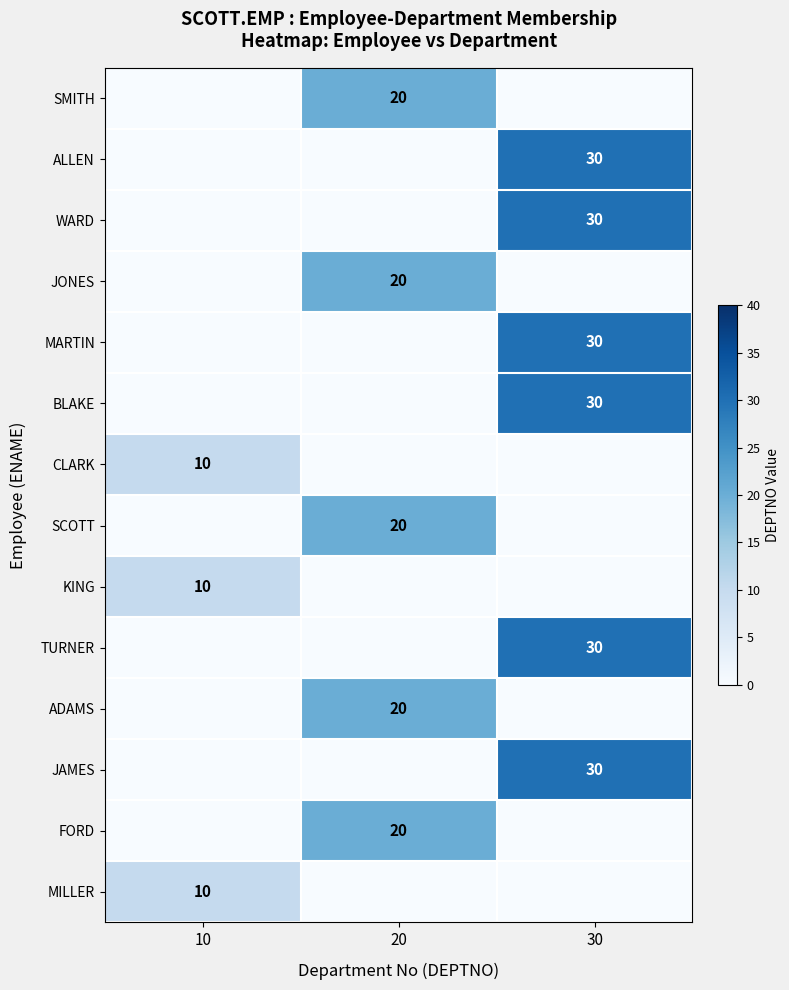

The SMITH series shows 20 at 20. True or false?

True